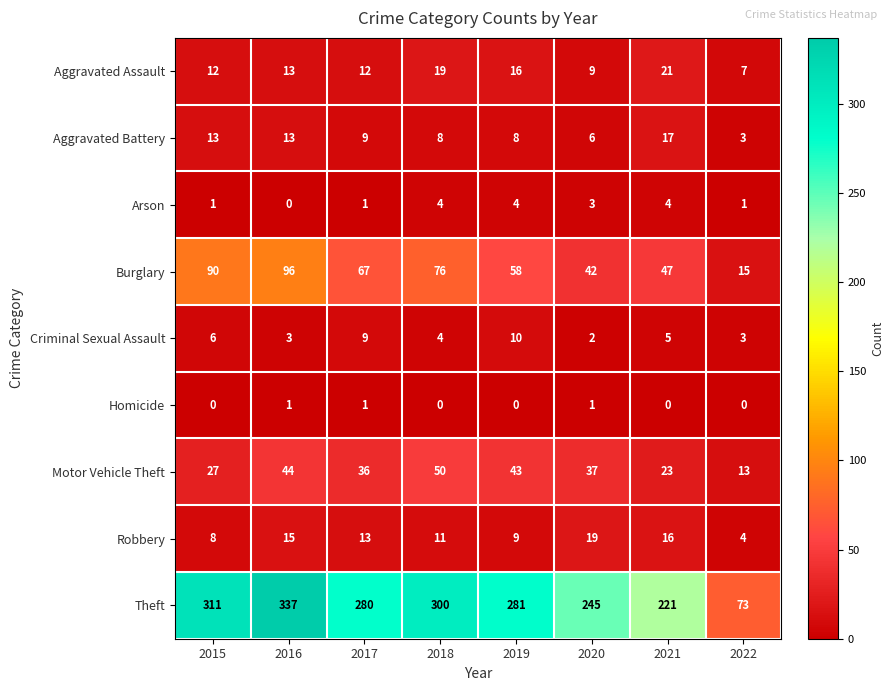

Rank the series by their maximum value, from highest to lowest.

Theft, Burglary, Motor Vehicle Theft, Aggravated Assault, Robbery, Aggravated Battery, Criminal Sexual Assault, Arson, Homicide